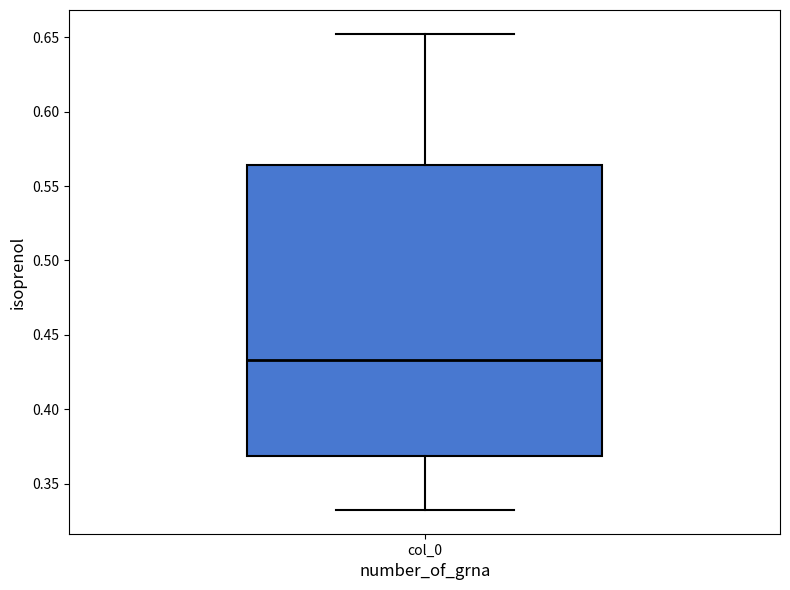

Where does the upper whisker of the box for col_0 end on the y-axis? The values are not printed on the chart, so give them approximately, as read against the axis.

0.650